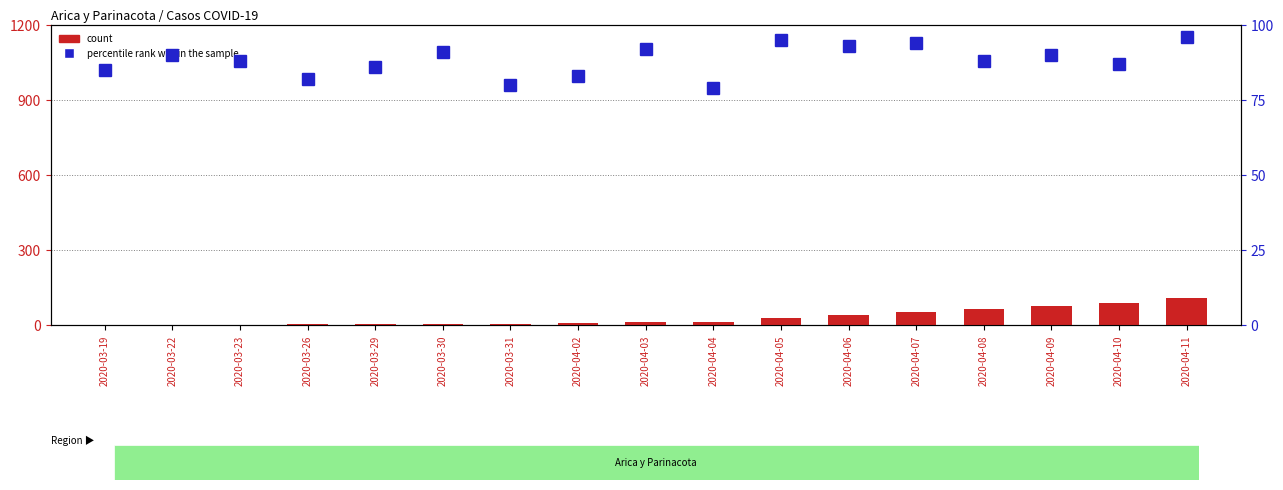

What is the value of the count bar at the 13th from the left?

53